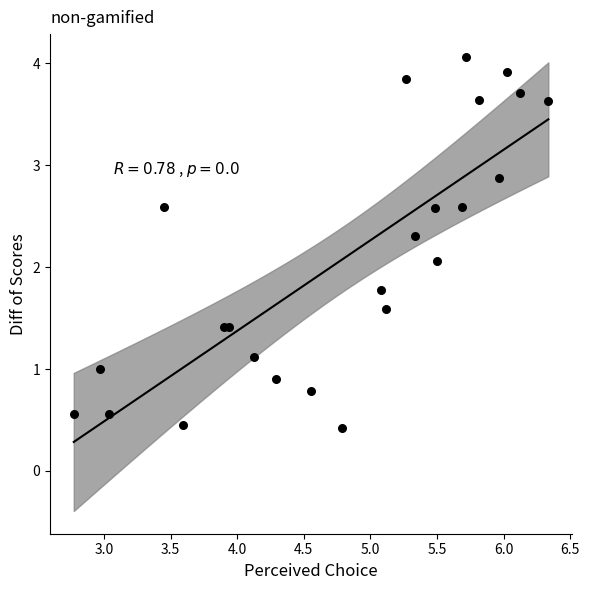

What Y value in the scatter plot is closest to 2?

2.1